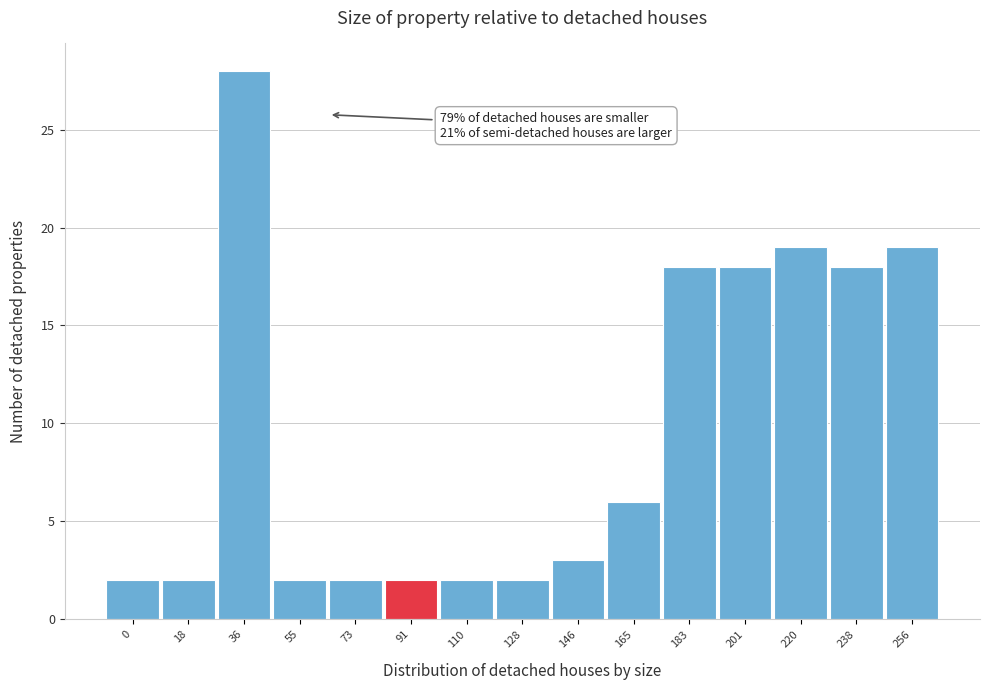

Reading right to left, transcribe all the data shown in this chart.

19	18	19	18	18	6	3	2	2	2	2	2	28	2	2